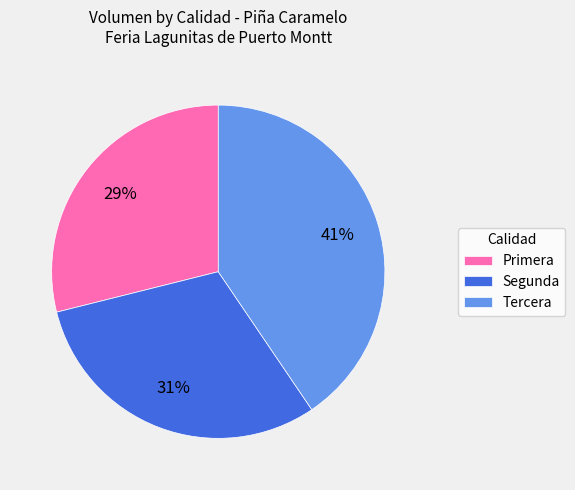

The Primera slice represents 29% of the pie. True or false?

True